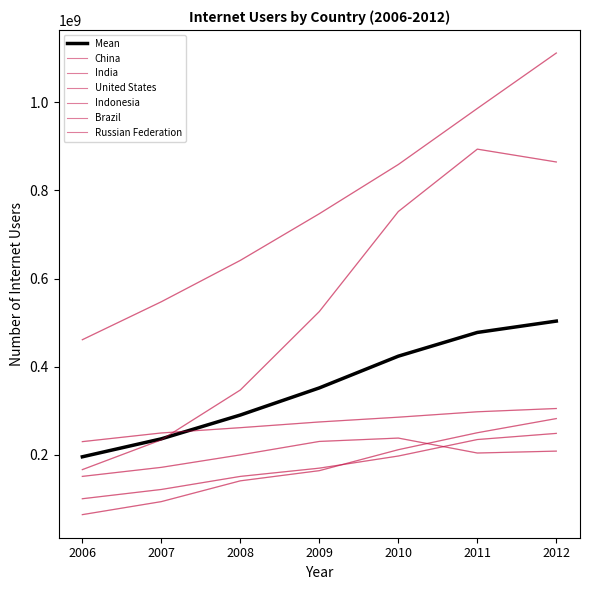

How many lines are shown in the chart?

7